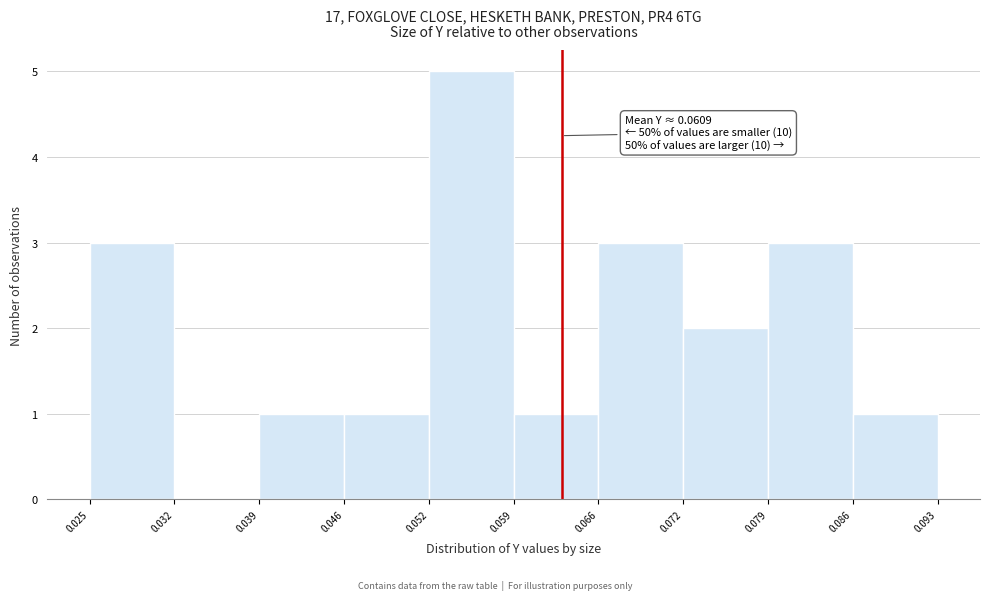

Which range on the x-axis has the tallest bar?

0.052 to 0.059